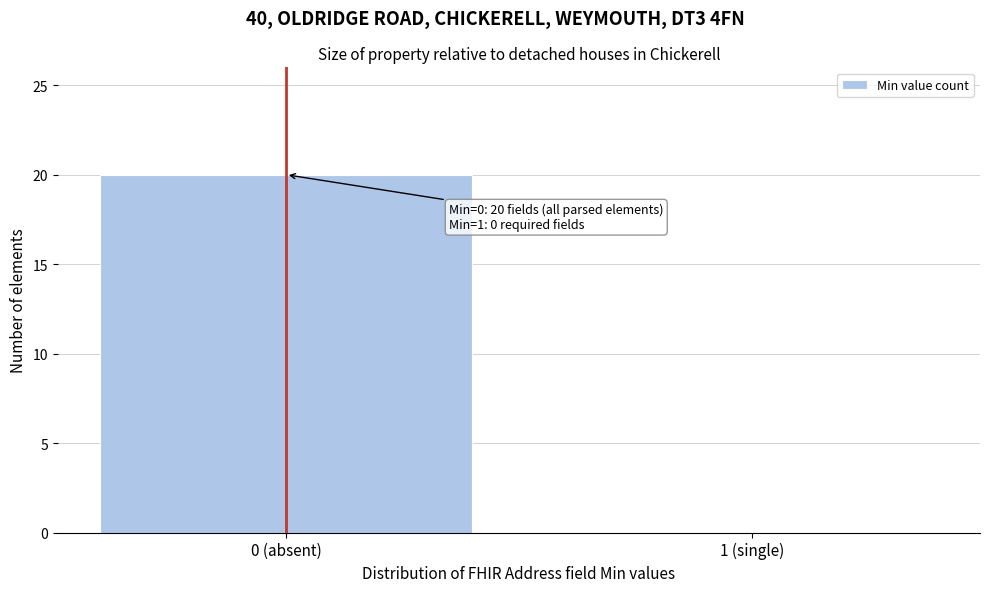

Reading right to left, list all the values displayed in this chart.

1 (single)=0	0 (absent)=20